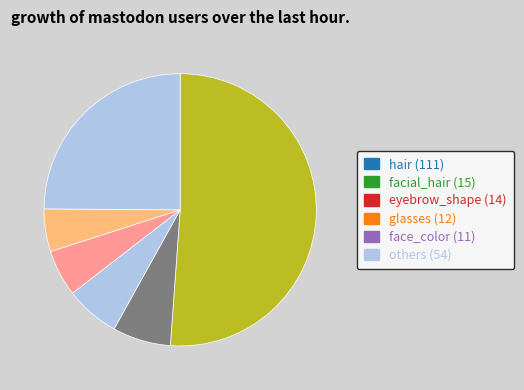

How many segments does this pie chart have?

6